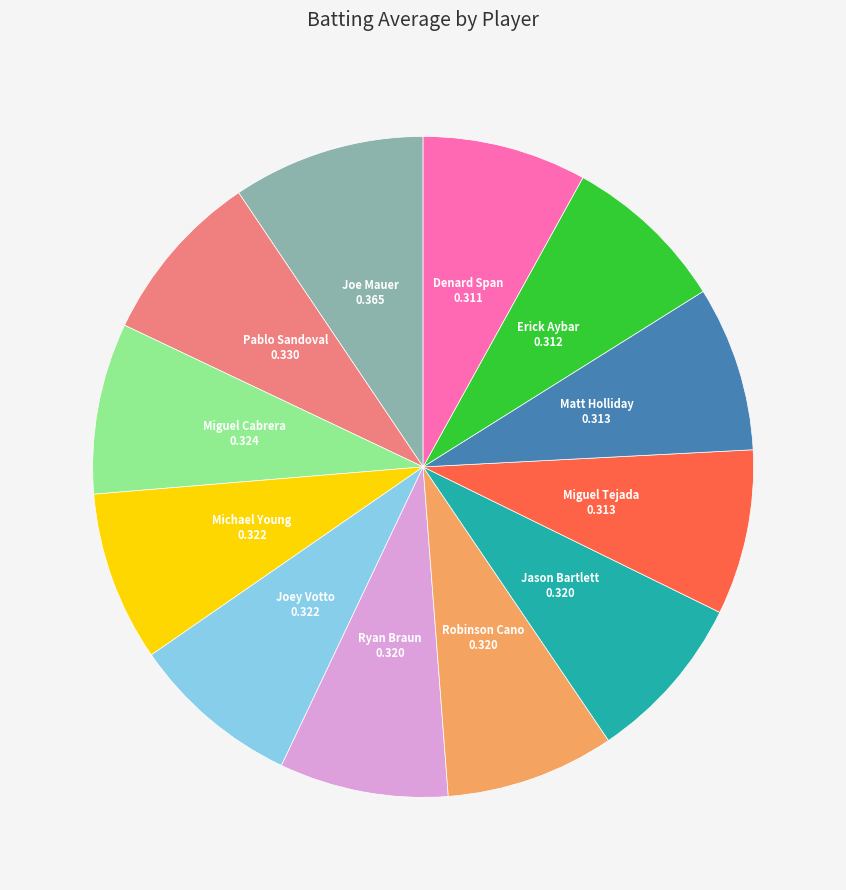

The Joe Mauer slice represents 1% of the pie. True or false?

False